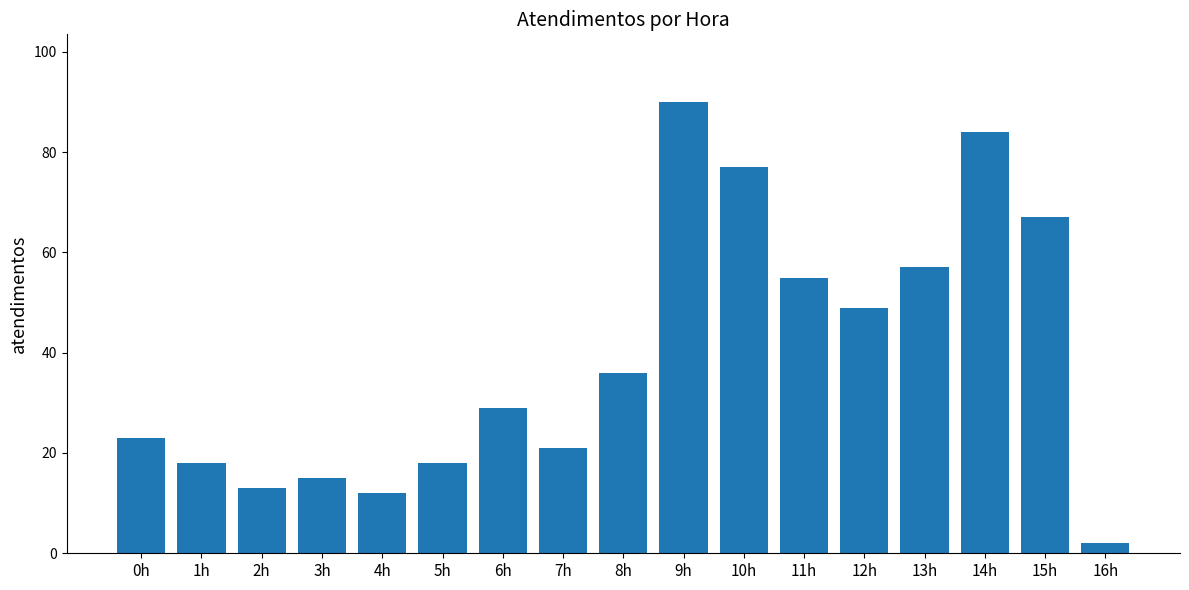

Which category has the lowest value across all series?

16h